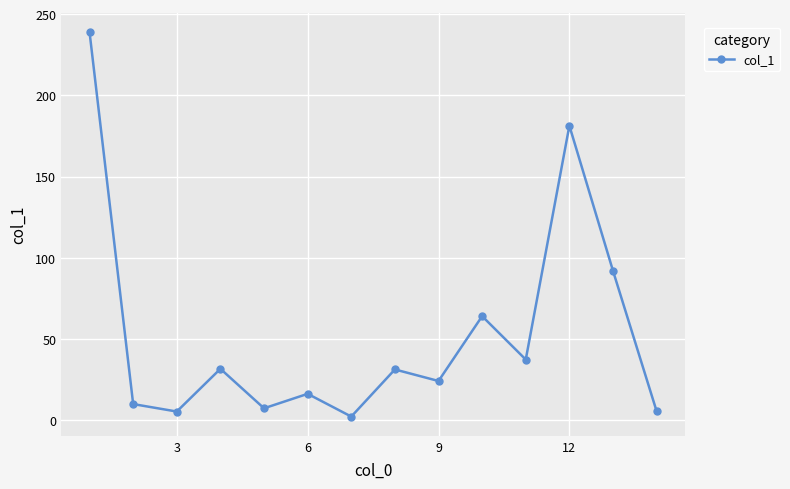

How many interior local peaks (higher than both neighbors) does the data have?

5